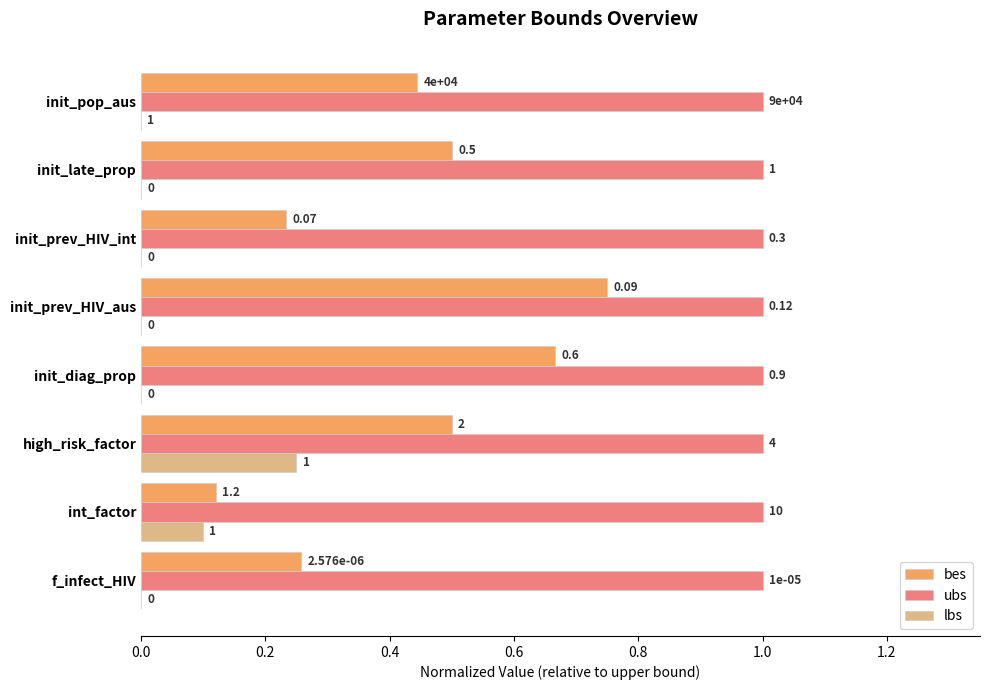

Which series has the largest total across all categories?

ubs